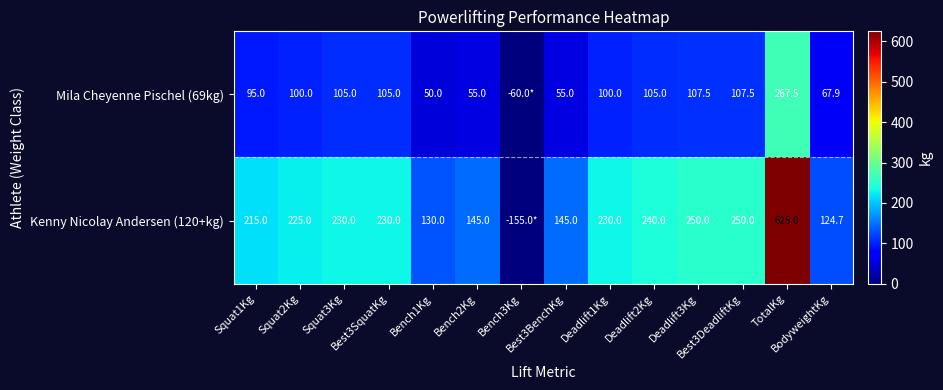

How many series are shown in this chart?

2